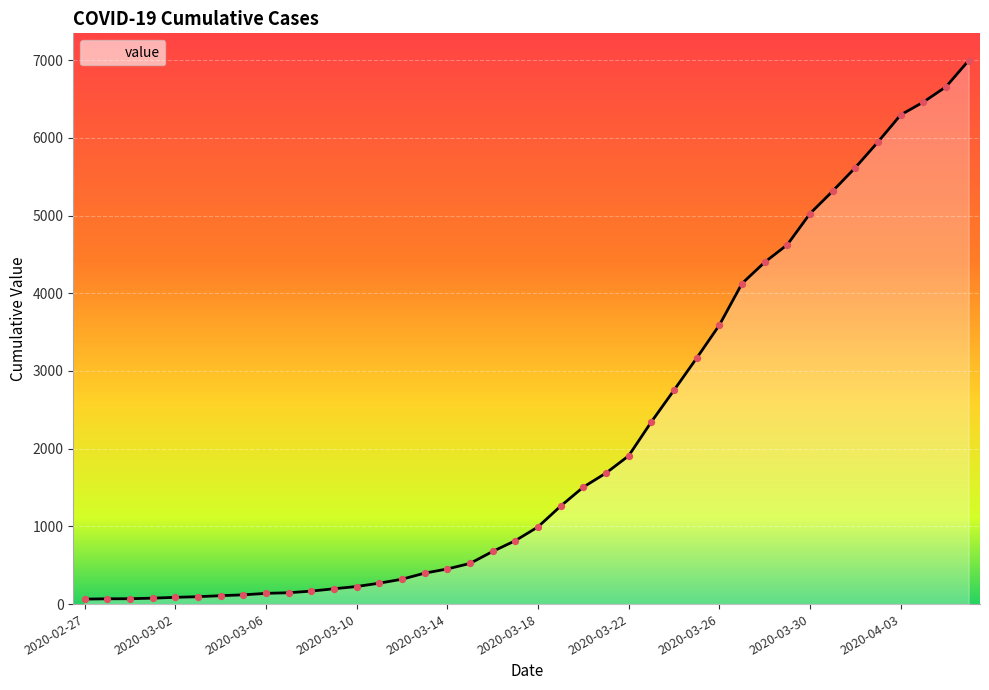

What is the maximum value shown in the chart?

6995